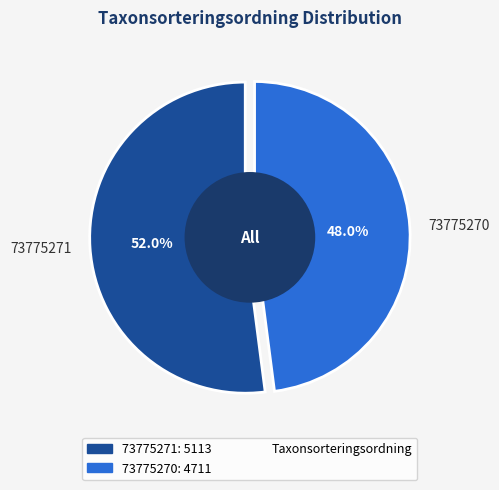

What is the ratio of the value at 73775270 to the value at 73775271?

0.9